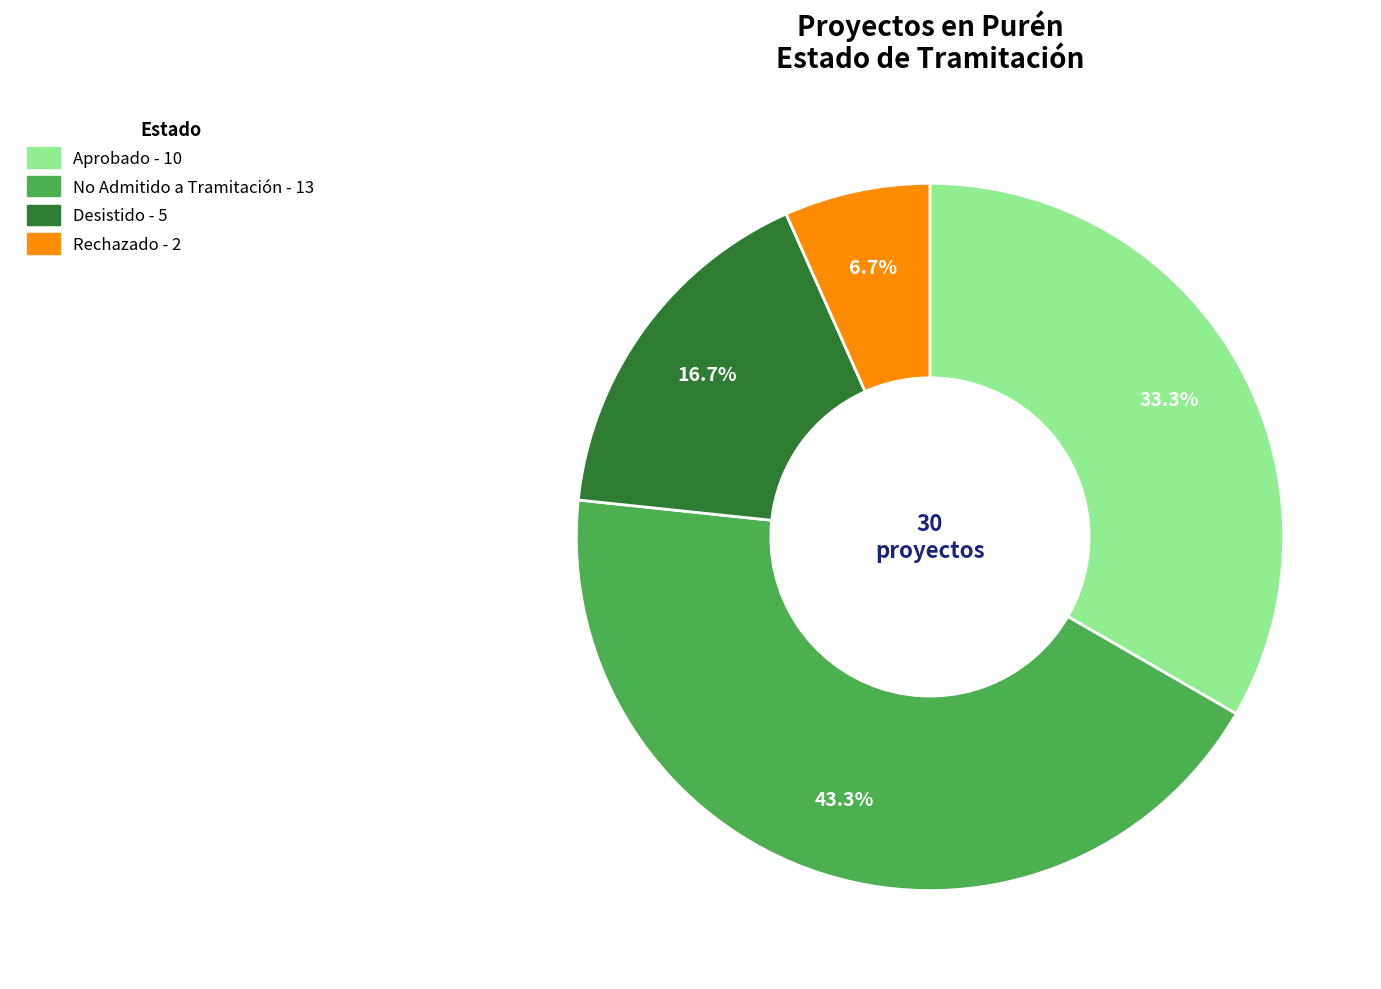

What is the largest slice in the pie chart?

No Admitido a Tramitación